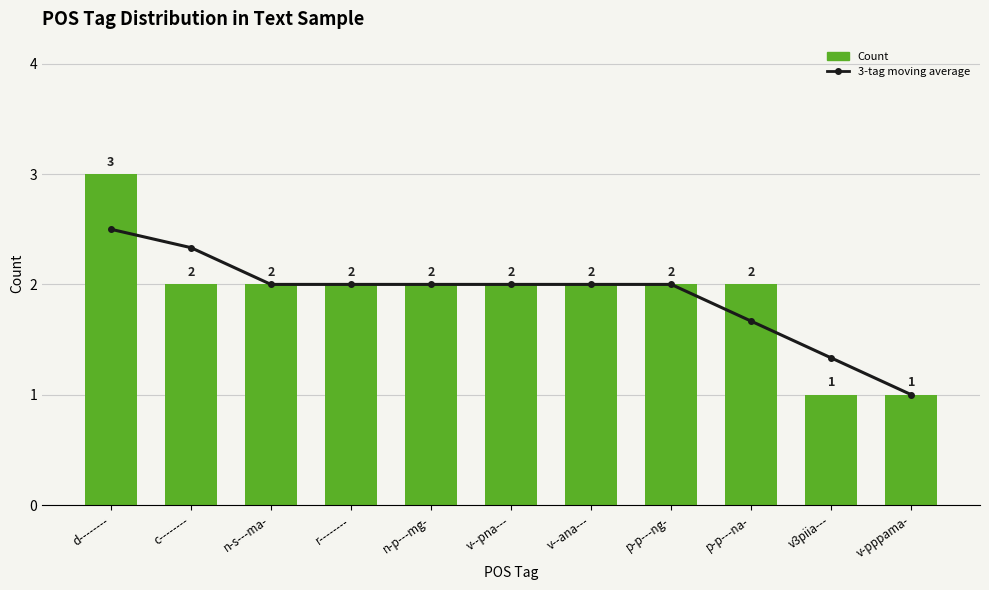

What is the label of the 6th bar from the right?

v--pna---